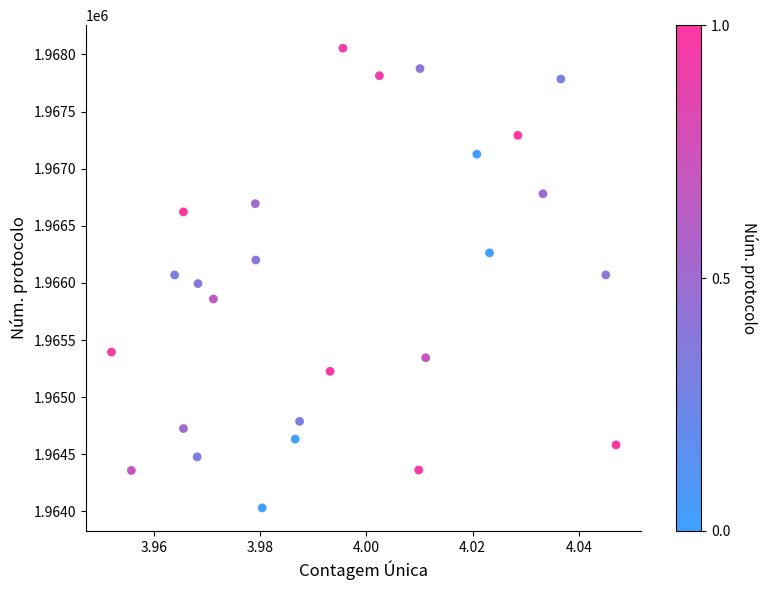

What is the range of Y values (max minus min)?

4023.8